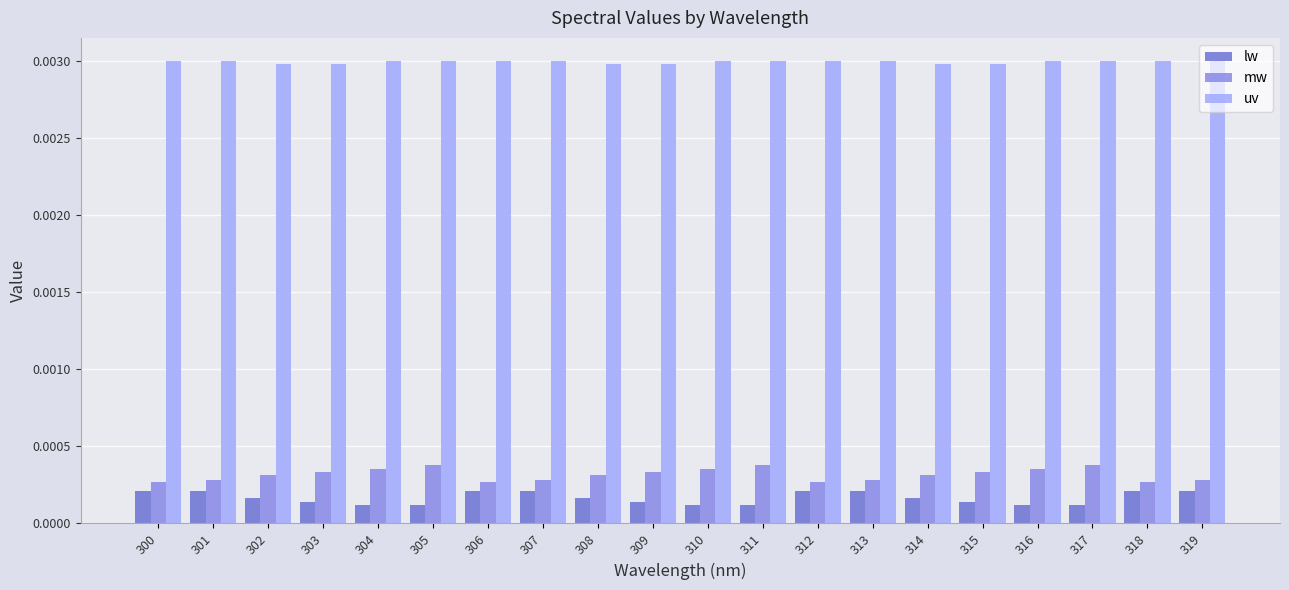

How many mw values are between 0 and 1?

20